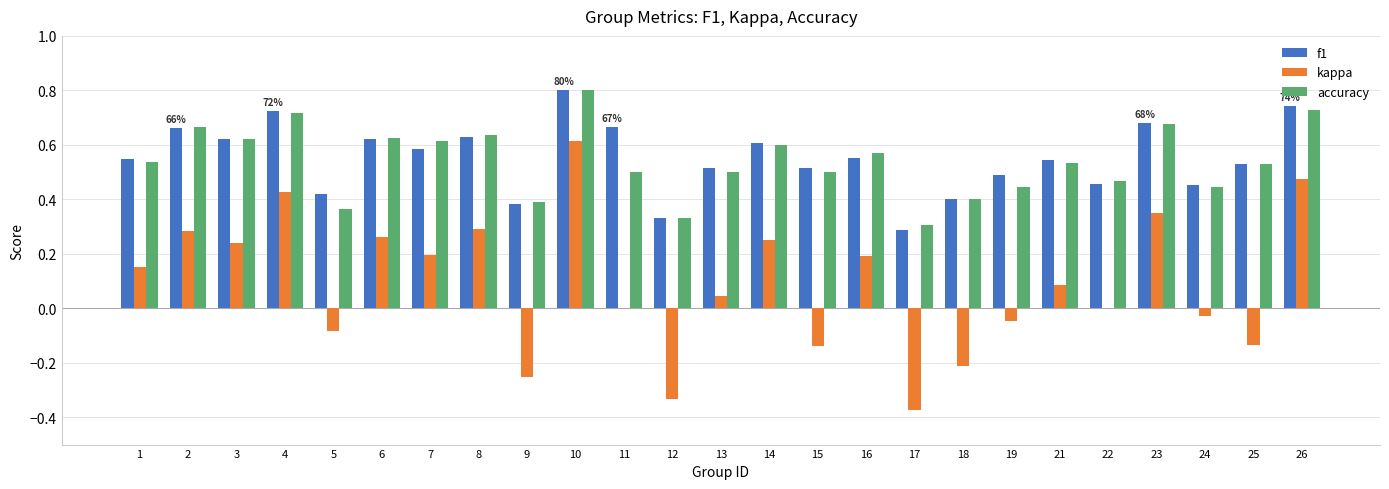

At which category is the sum across all series the highest?

10